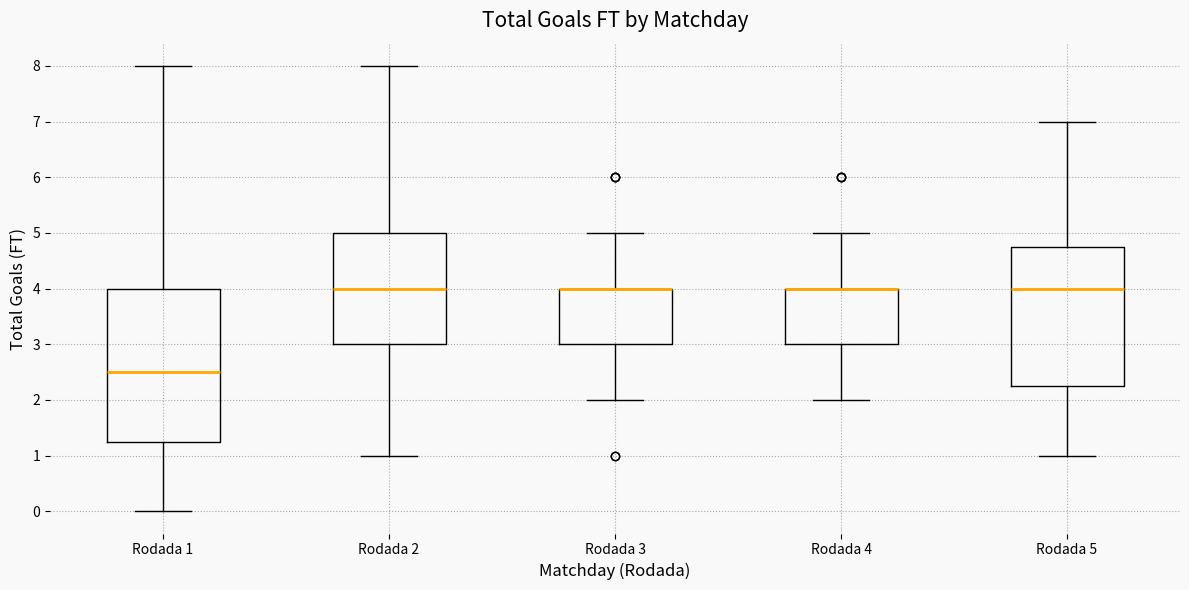

Where does the lower whisker of the box for Rodada 1 end on the y-axis? The values are not printed on the chart, so give them approximately, as read against the axis.

0.0